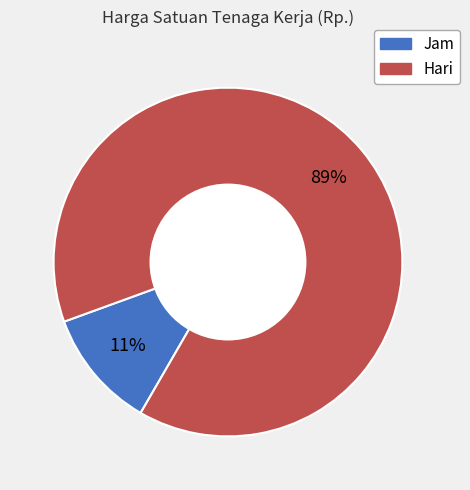

To the nearest percent, what is the average slice percentage?

50%